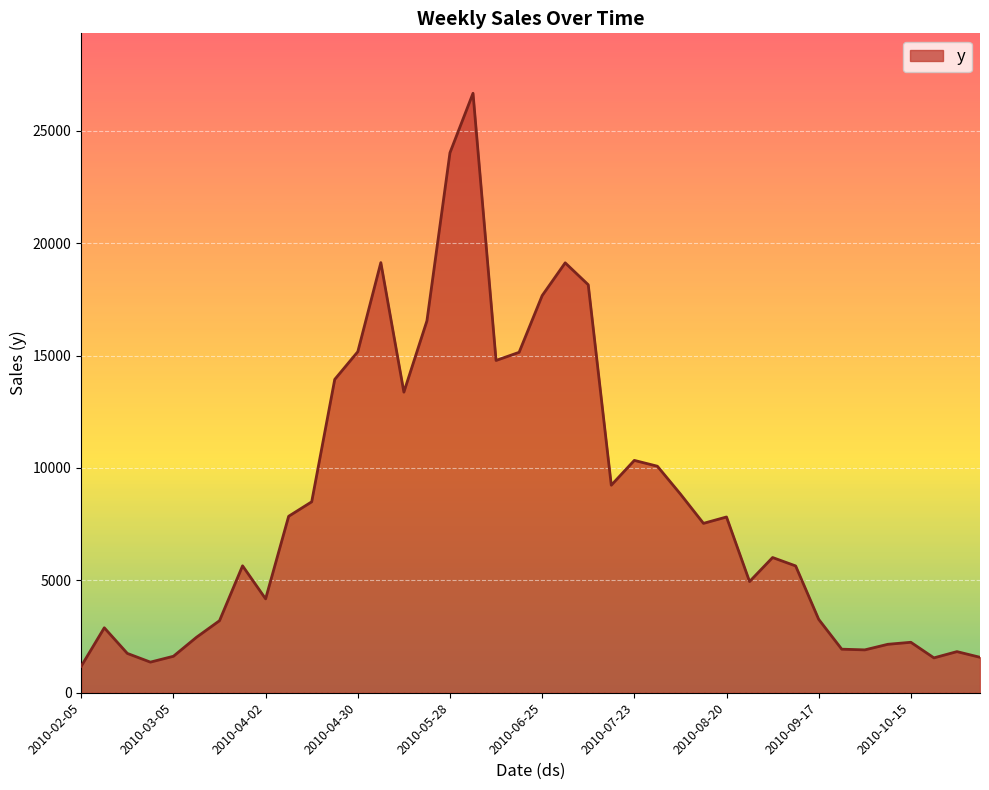

What is the minimum value shown in the chart?

1182.7